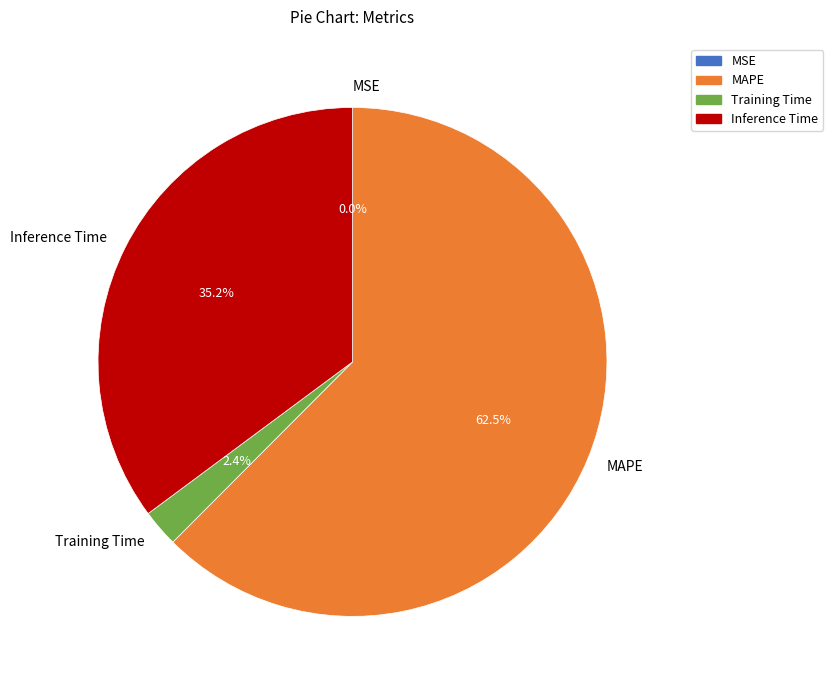

The Training Time slice represents 2% of the pie. True or false?

True